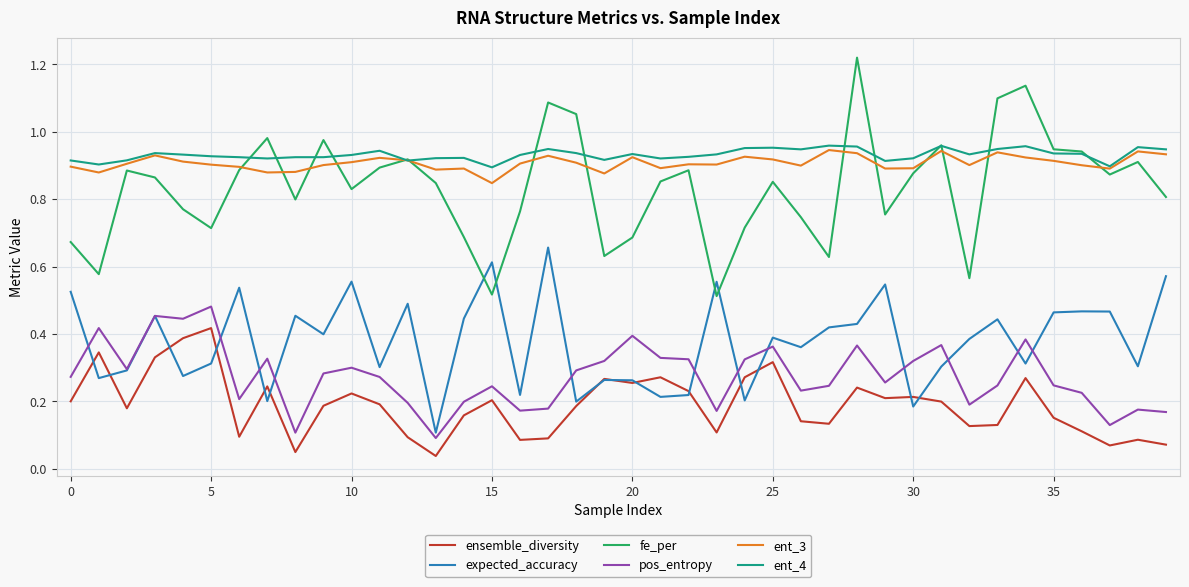

True or false: ensemble_diversity and fe_per intersect in this chart.

False